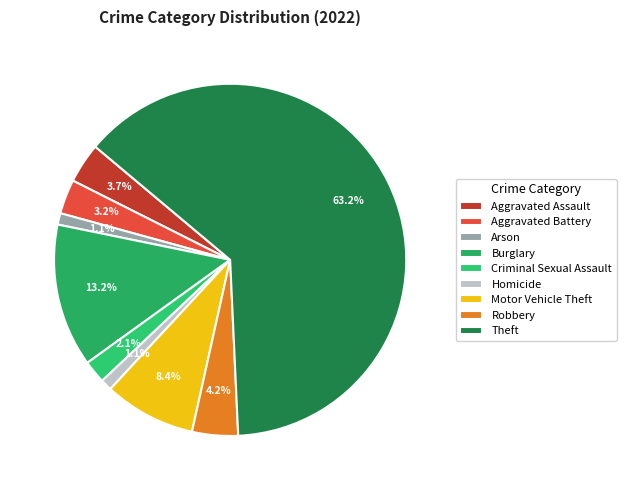

Does Motor Vehicle Theft account for over 50% of the chart?

No